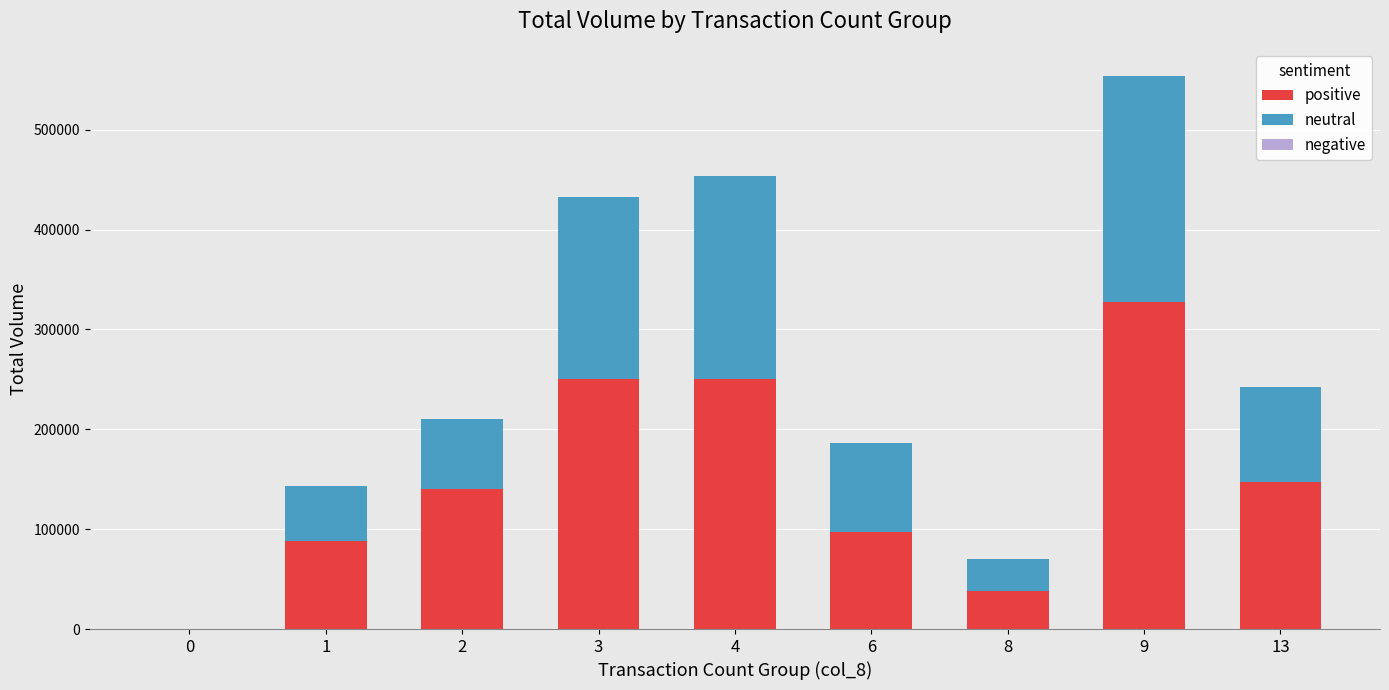

What is the highest value of the positive series?

327000